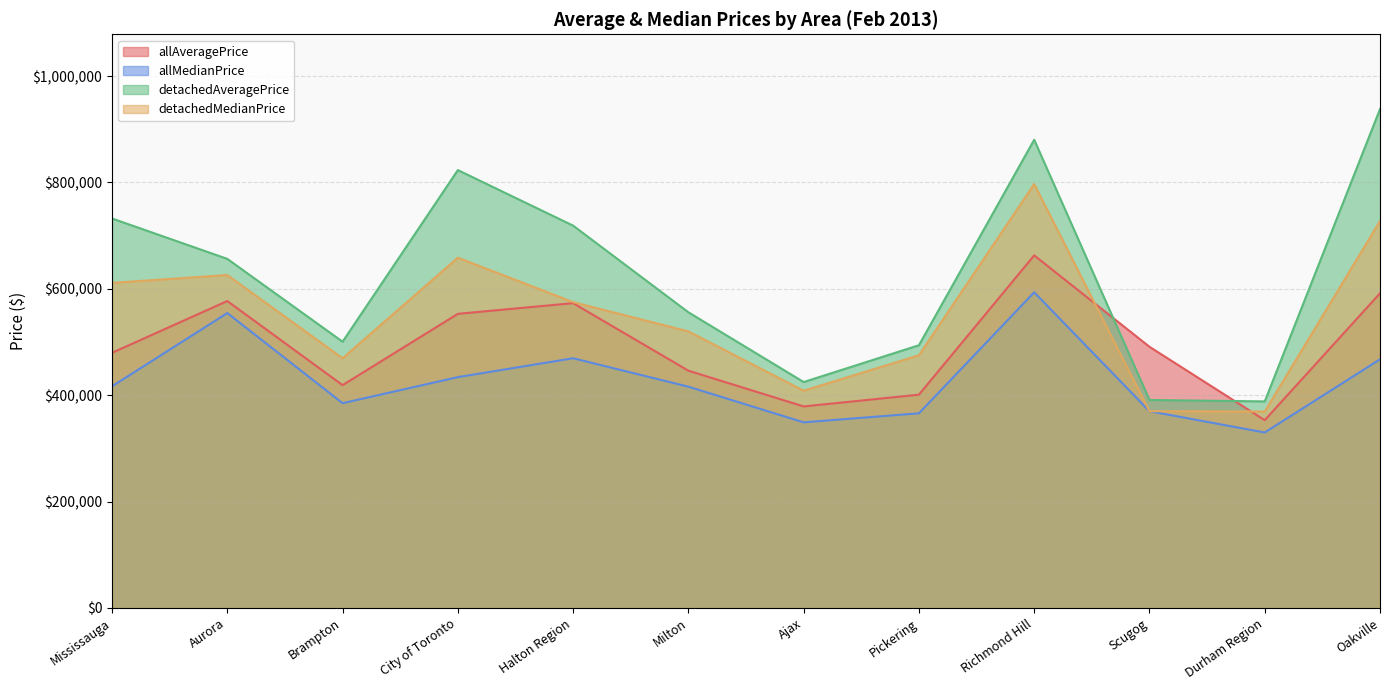

Rank the categories by detachedMedianPrice value from highest to lowest.

Richmond Hill, Oakville, City of Toronto, Aurora, Mississauga, Halton Region, Milton, Pickering, Brampton, Ajax, Scugog, Durham Region